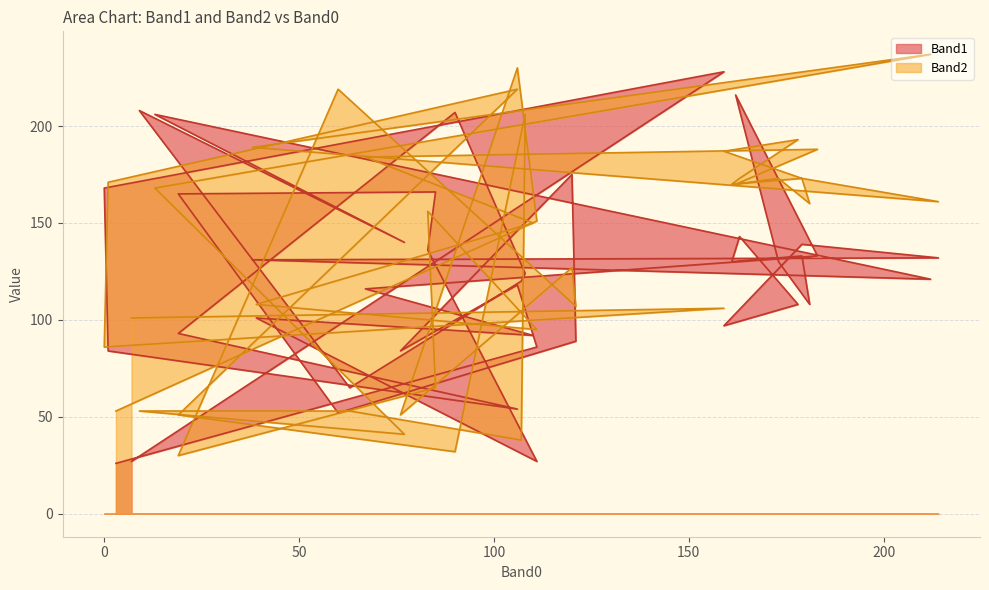

True or false: Band1 has a value of 86 at 111.

True